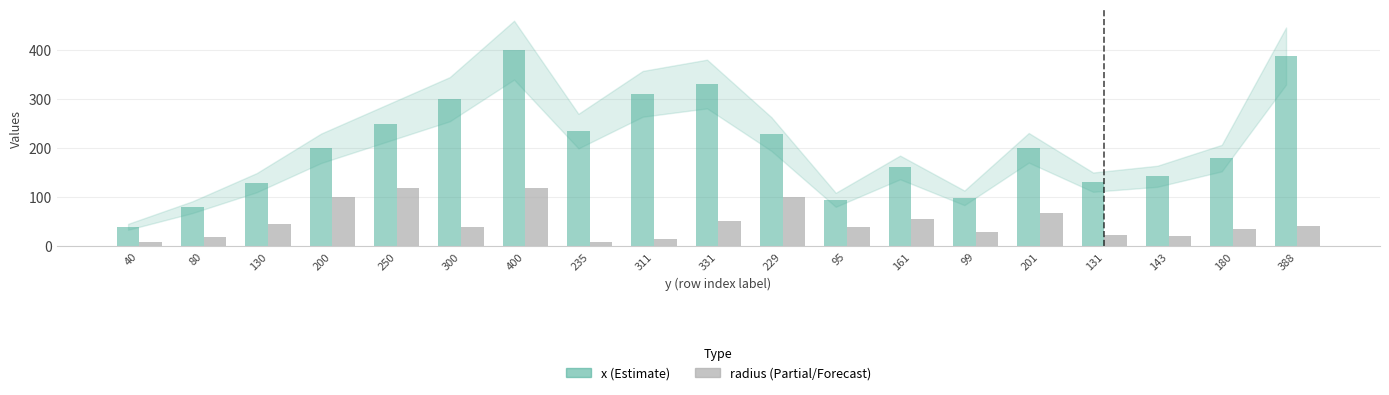

At which category does the chart reach its peak across all series?

400